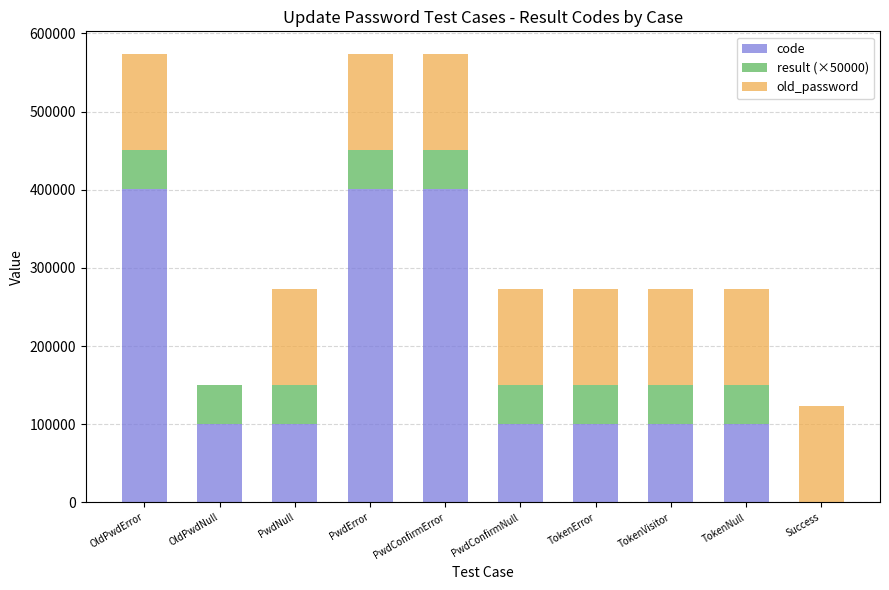

What is the total value across all series at TokenError?

273561